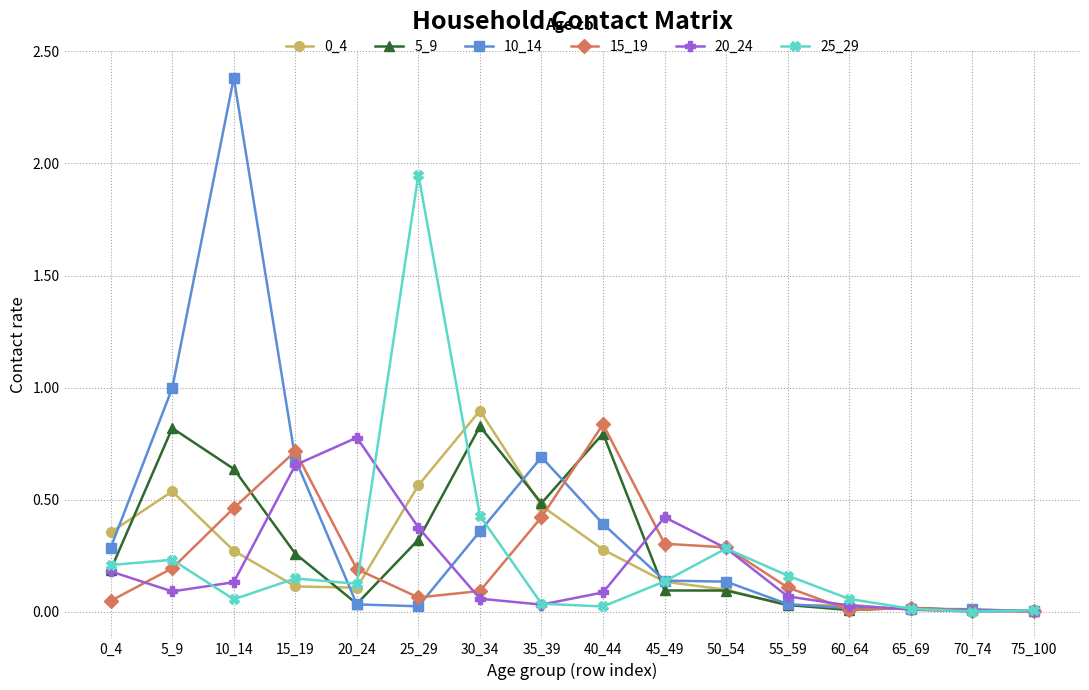

Is it true that 10_14 equals 0.0 at 60_64?

True